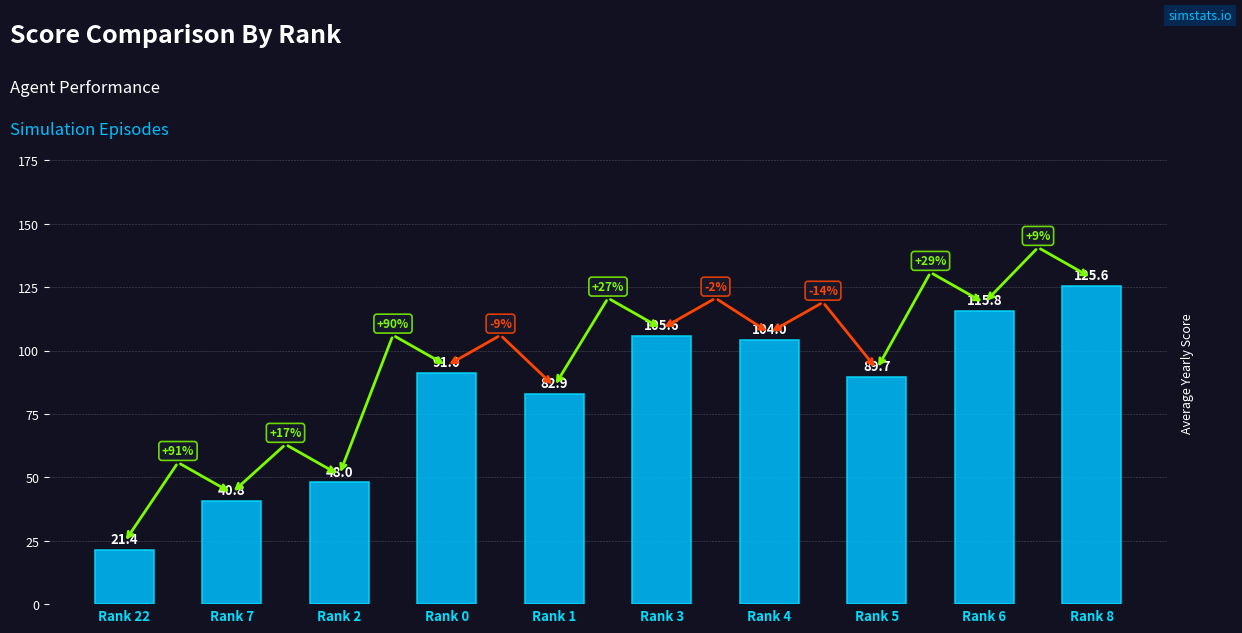

What is the average value?

82.5